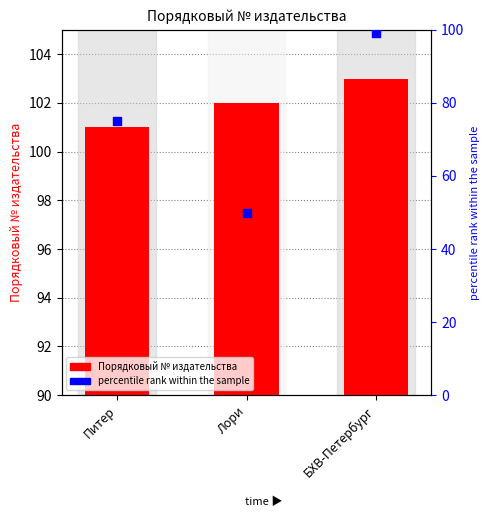

Which series contains the highest Y value?

Порядковый № издательства